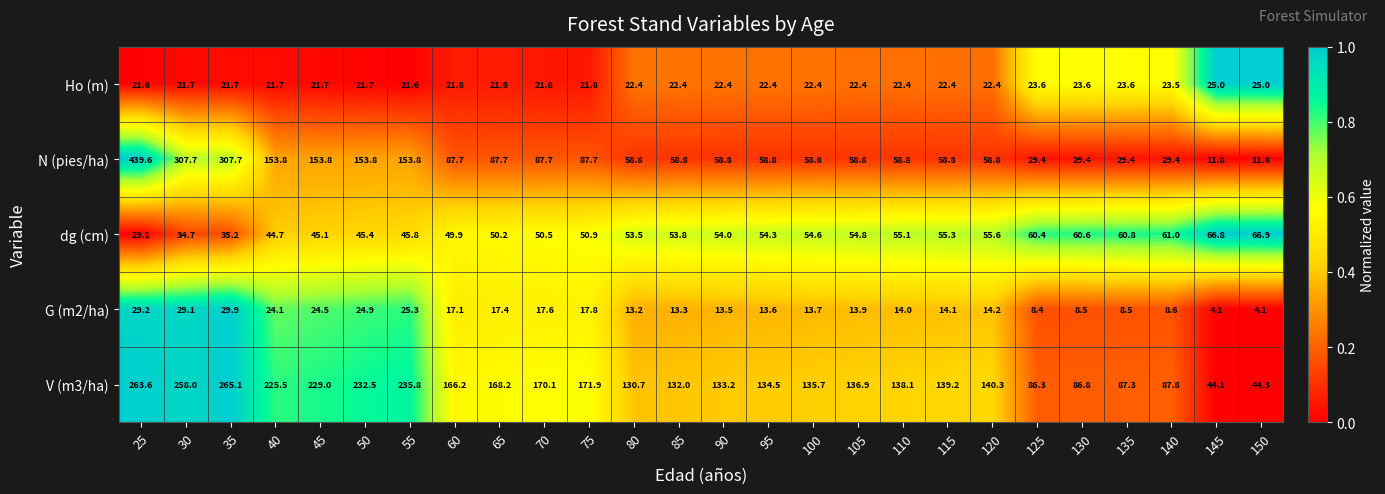

At which category is the sum across all series the highest?

25